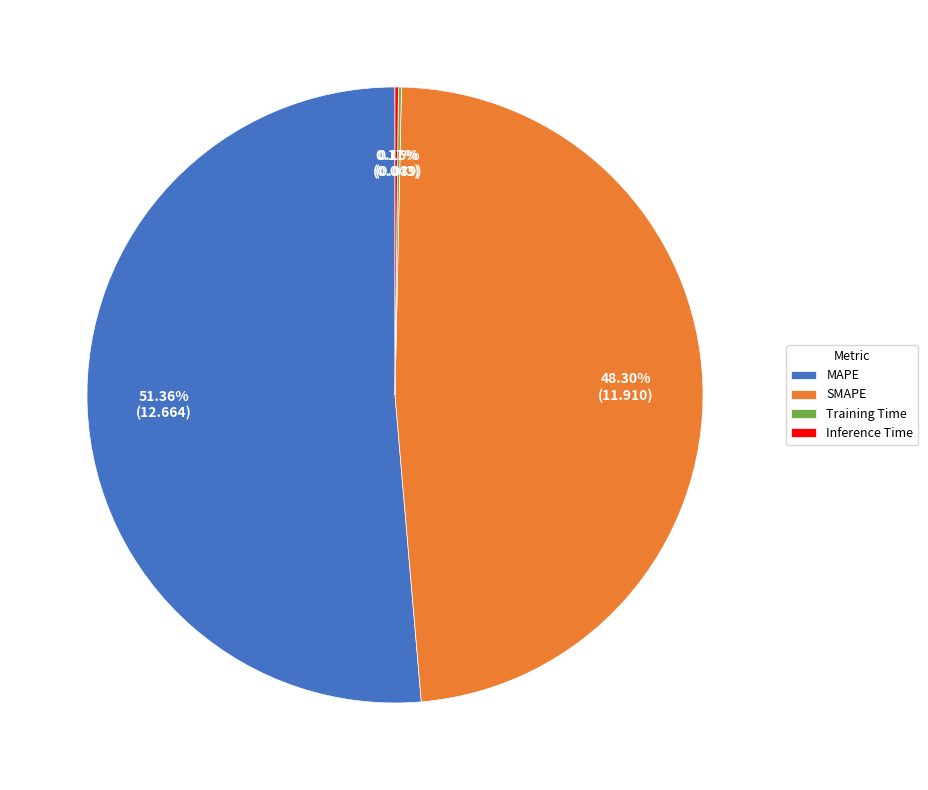

To the nearest percent, what is the average slice percentage?

25%